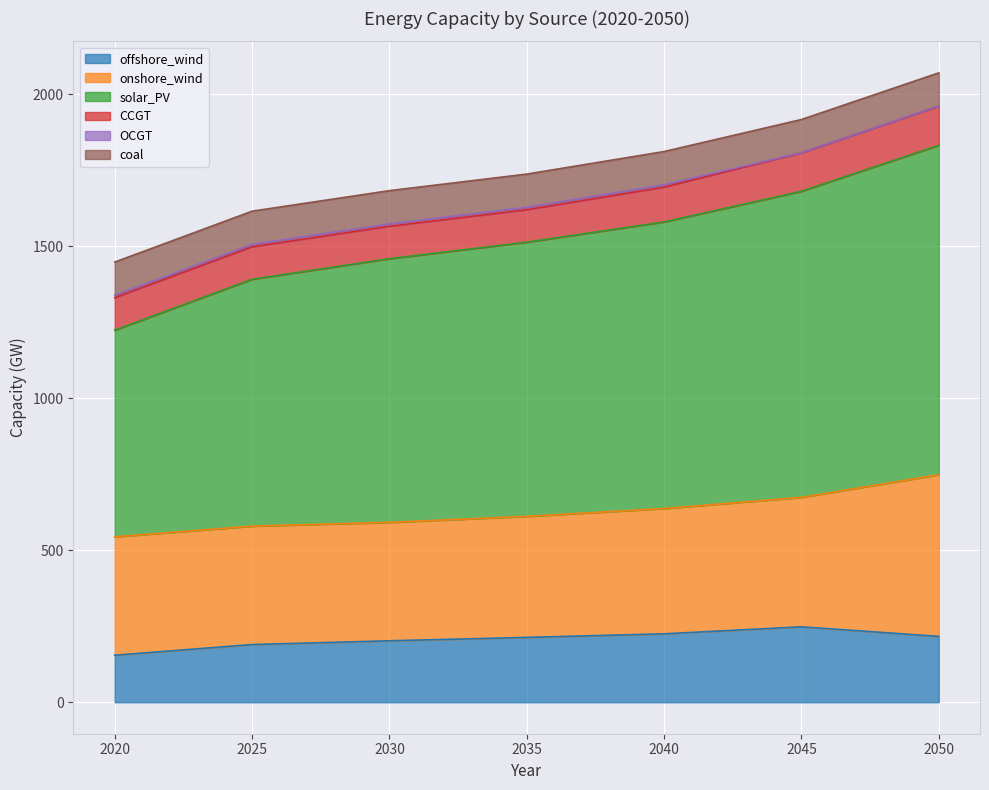

What is the value of the onshore_wind point at the 2nd from the left?

389.4